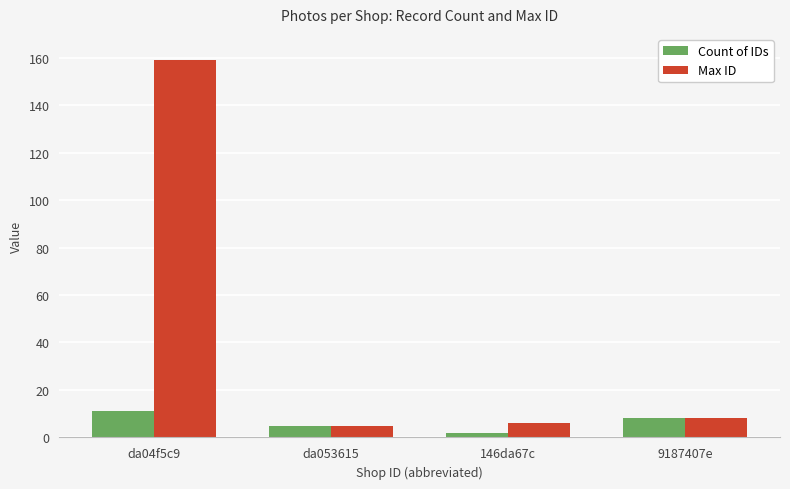

Count the number of categories in the chart.

4